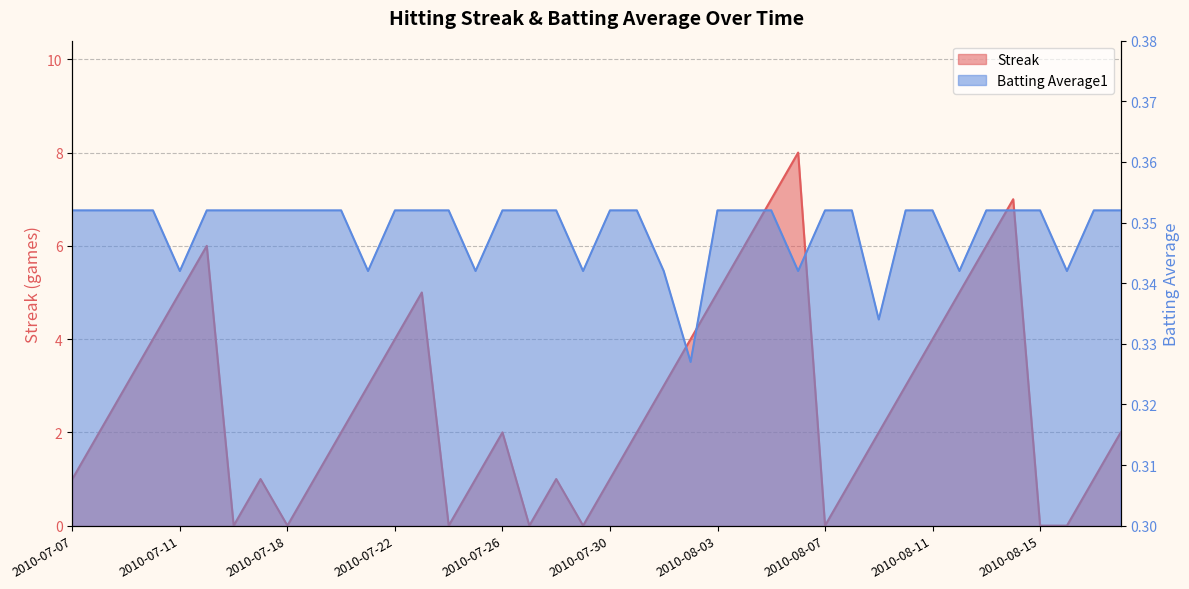

What is the value of the Streak point at the 35th from the left?

6.0